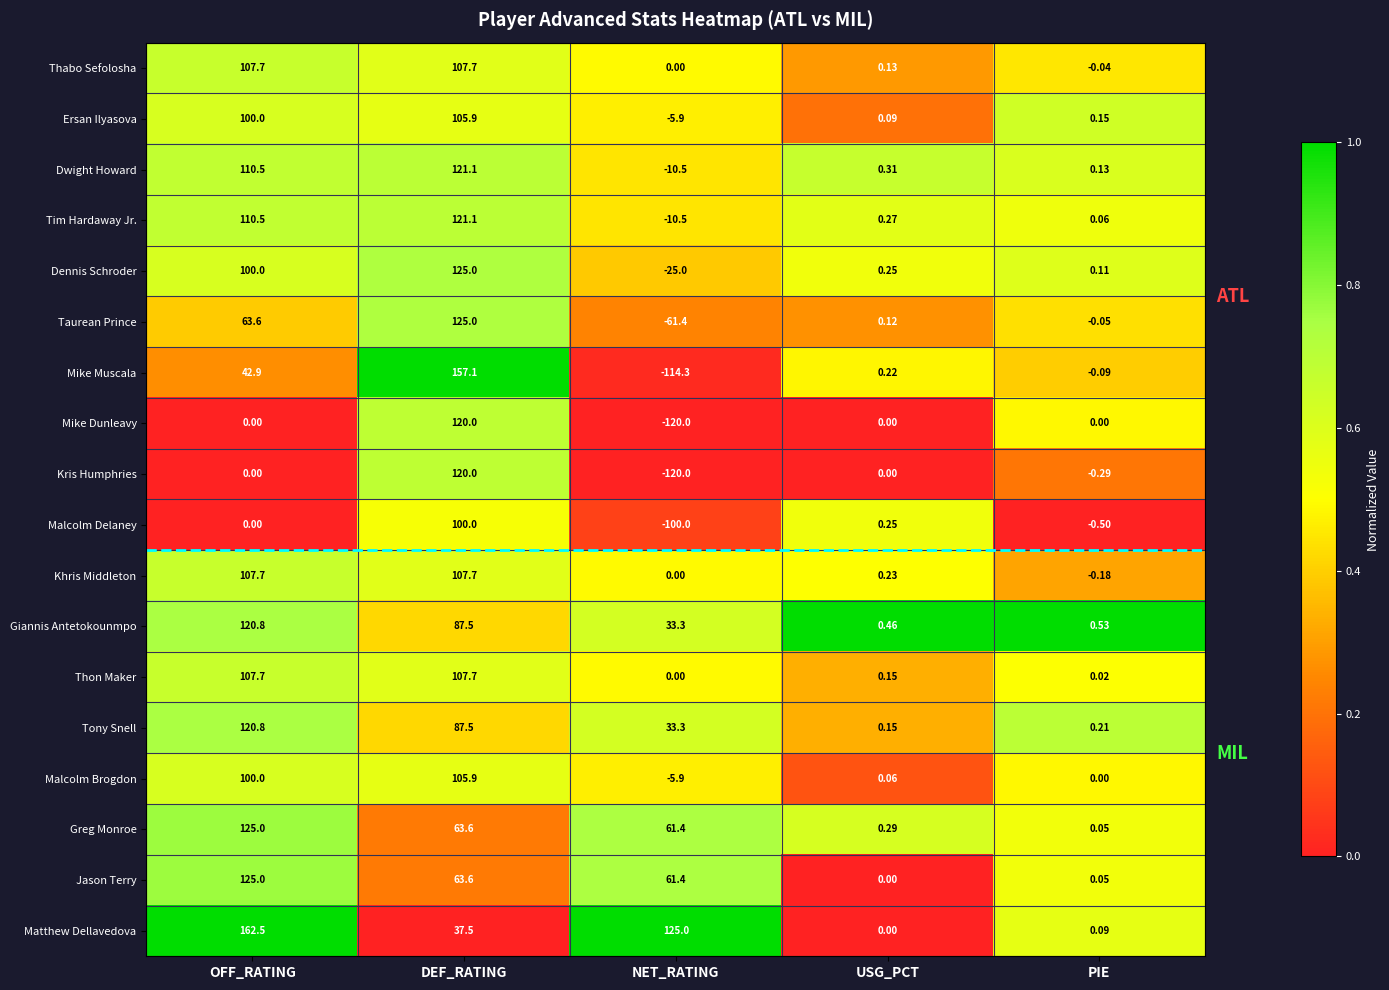

At which category does the chart reach its peak across all series?

OFF_RATING